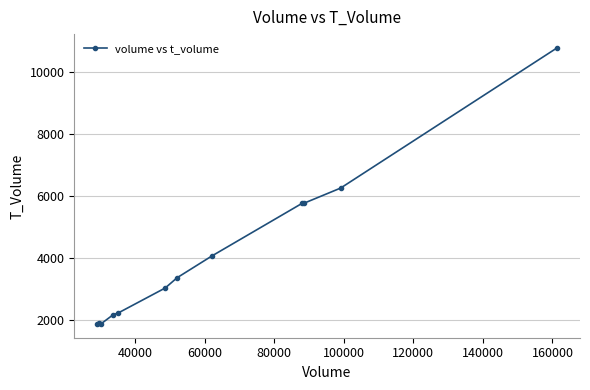

What is the difference between the maximum and minimum values?

8894